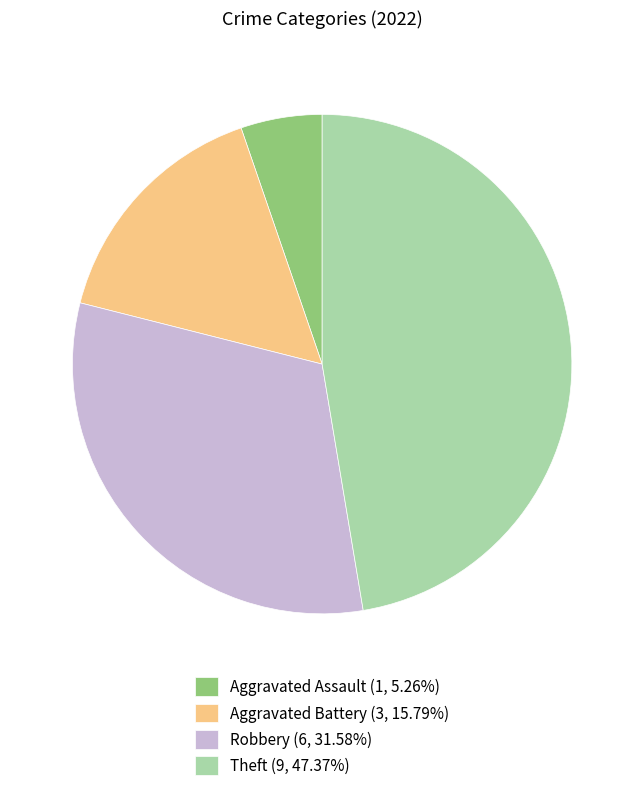

How many slices are in this pie chart?

4